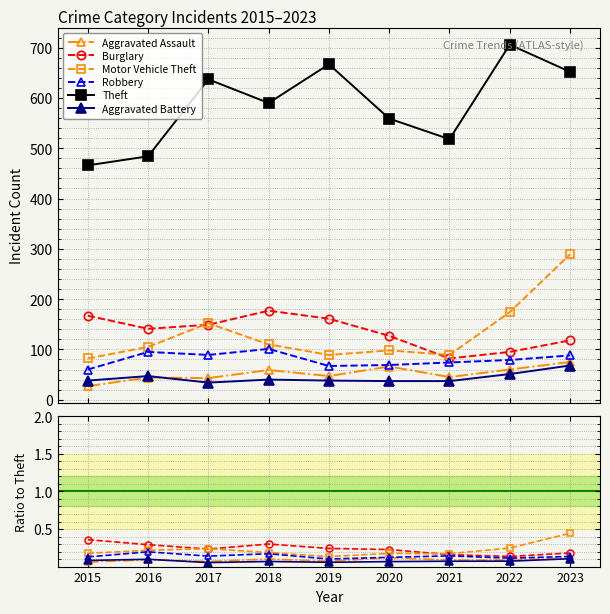

Which series has the largest total across all categories?

Theft